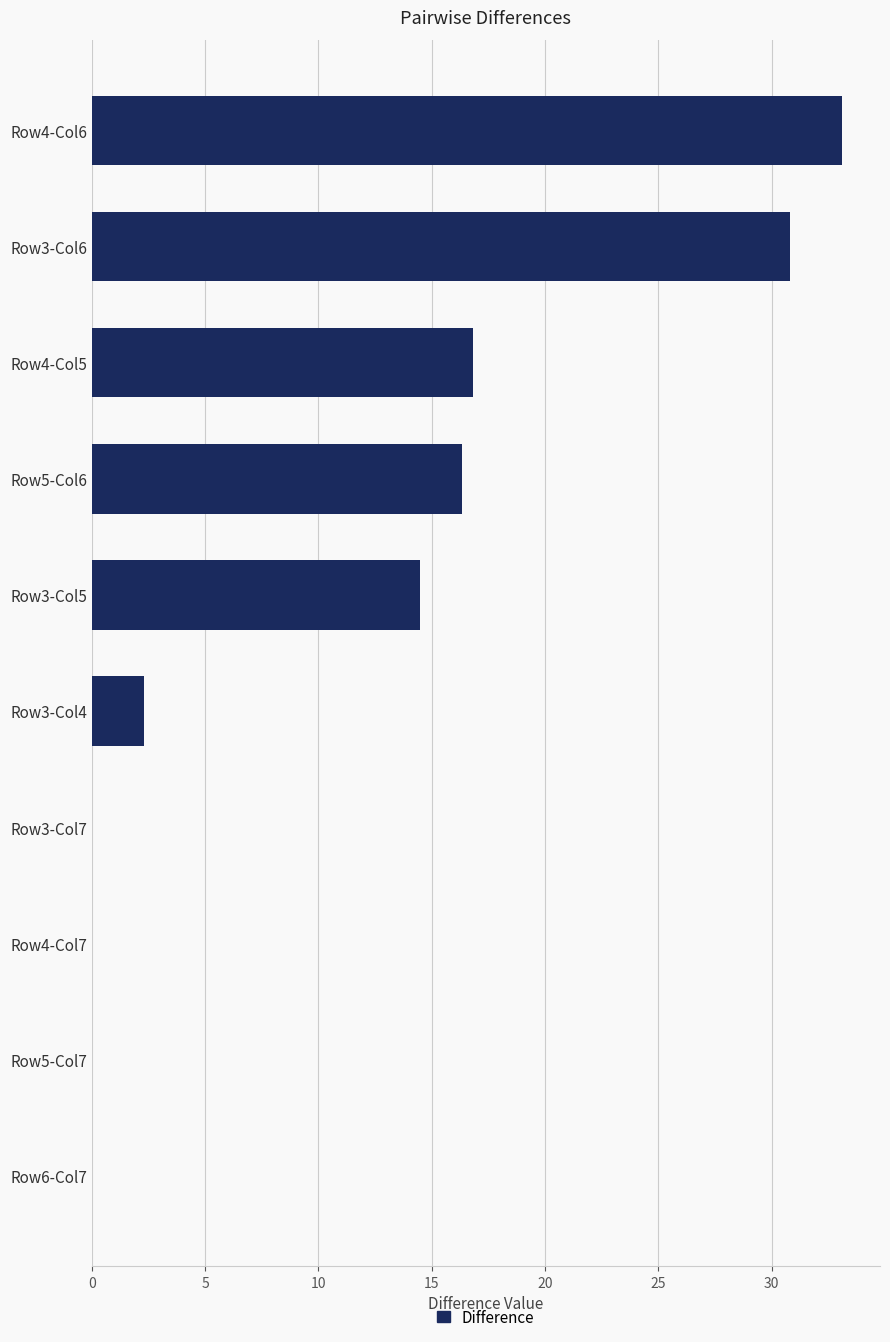

Where is the data nearest to the value 16?

Row5-Col6